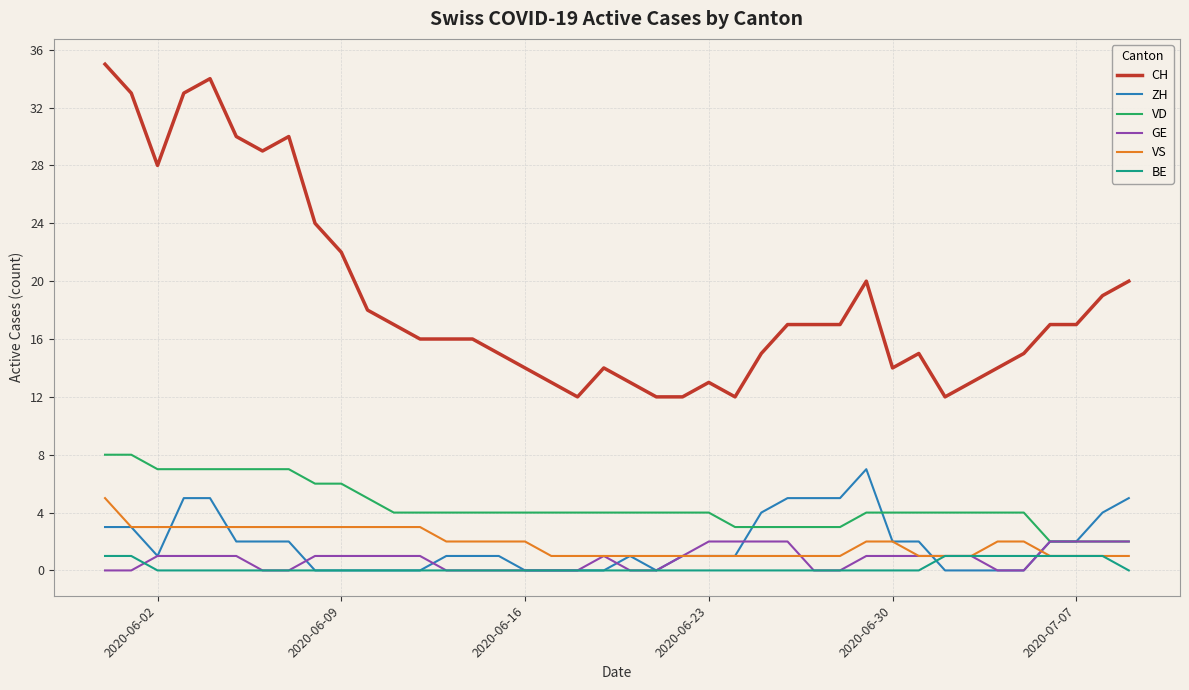

Reading left to right, extract all data points from this chart.

CH: 35	33	28	33	34	30	29	30	24	22	18	17	16	16	16	15	14	13	12	14	13	12	12	13	12	15	17	17	17	20	14	15	12	13	14	15	17	17	19	20
ZH: 3	3	1	5	5	2	2	2	0	0	0	0	0	1	1	1	0	0	0	0	1	0	1	1	1	4	5	5	5	7	2	2	0	0	0	0	2	2	4	5
VD: 8	8	7	7	7	7	7	7	6	6	5	4	4	4	4	4	4	4	4	4	4	4	4	4	3	3	3	3	3	4	4	4	4	4	4	4	2	2	2	2
GE: 0	0	1	1	1	1	0	0	1	1	1	1	1	0	0	0	0	0	0	1	0	0	1	2	2	2	2	0	0	1	1	1	1	1	0	0	2	2	2	2
VS: 5	3	3	3	3	3	3	3	3	3	3	3	3	2	2	2	2	1	1	1	1	1	1	1	1	1	1	1	1	2	2	1	1	1	2	2	1	1	1	1
BE: 1	1	0	0	0	0	0	0	0	0	0	0	0	0	0	0	0	0	0	0	0	0	0	0	0	0	0	0	0	0	0	0	1	1	1	1	1	1	1	0